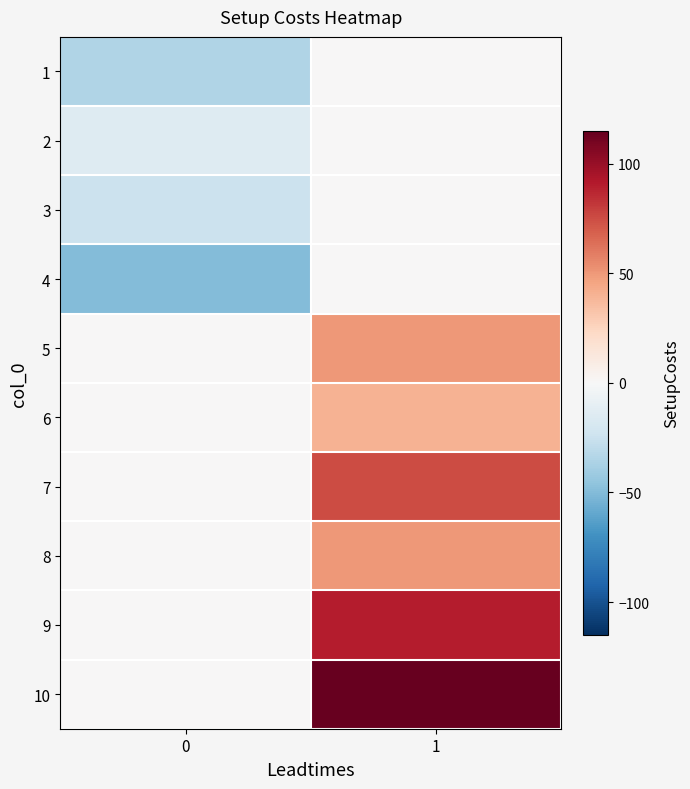

Reading right to left, extract all data points from this chart.

1: 1=0	0=-35
2: 1=0	0=-15
3: 1=0	0=-25
4: 1=0	0=-50
5: 1=50	0=0
6: 1=40	0=0
7: 1=75	0=0
8: 1=50	0=0
9: 1=90	0=0
10: 1=115	0=0